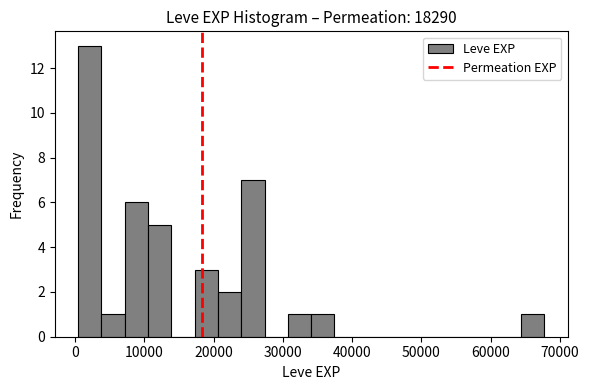

Read against the x-axis, roughly where is the centre of the tallest bar?

2000